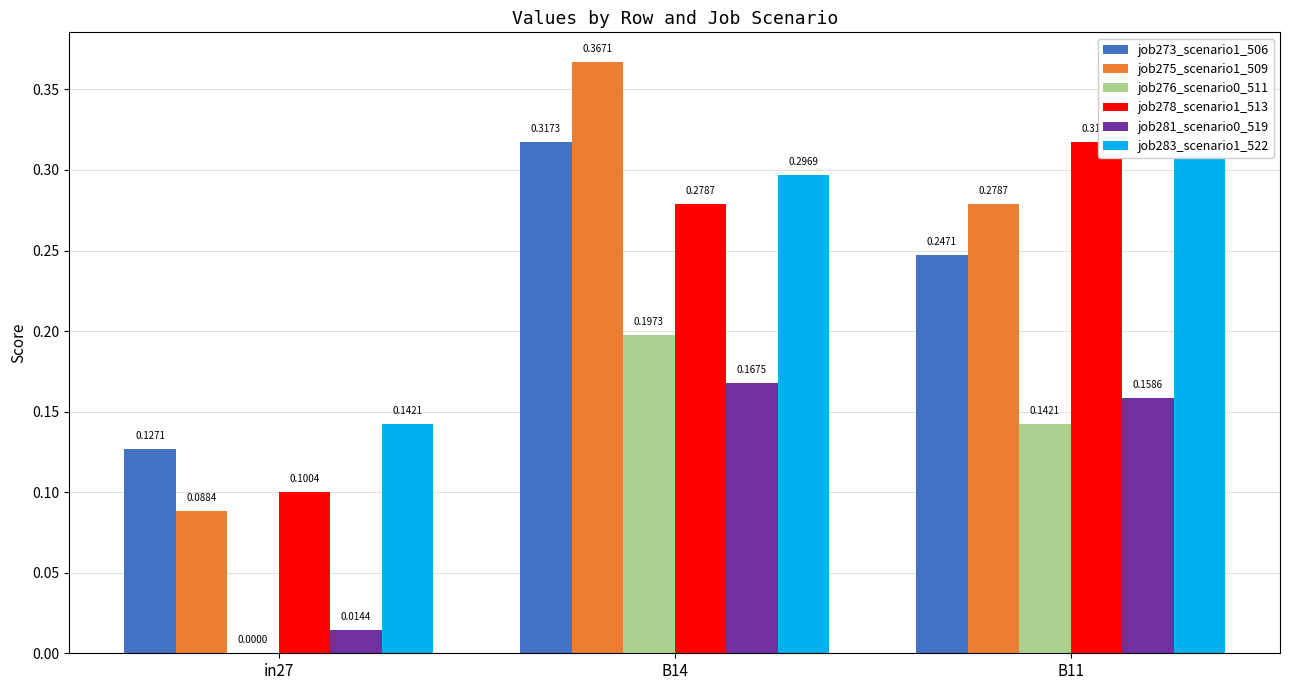

Reading left to right, list all the values displayed in this chart.

job273_scenario1_506: in27=0.1	B14=0.3	B11=0.2
job275_scenario1_509: in27=0.1	B14=0.4	B11=0.3
job276_scenario0_511: in27=0.0	B14=0.2	B11=0.1
job278_scenario1_513: in27=0.1	B14=0.3	B11=0.3
job281_scenario0_519: in27=0.0	B14=0.2	B11=0.2
job283_scenario1_522: in27=0.1	B14=0.3	B11=0.3